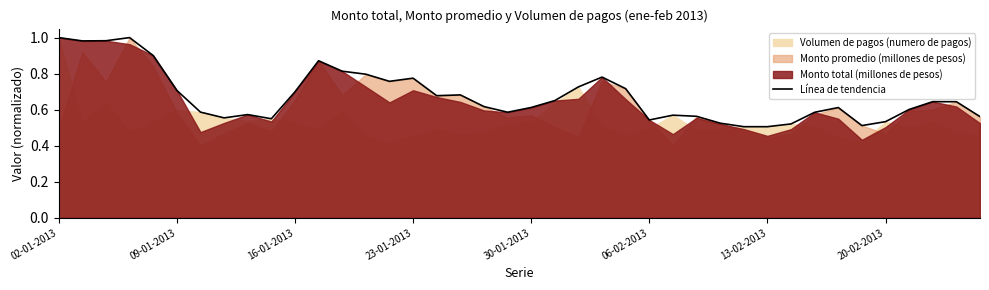

Count the number of categories in the chart.

40